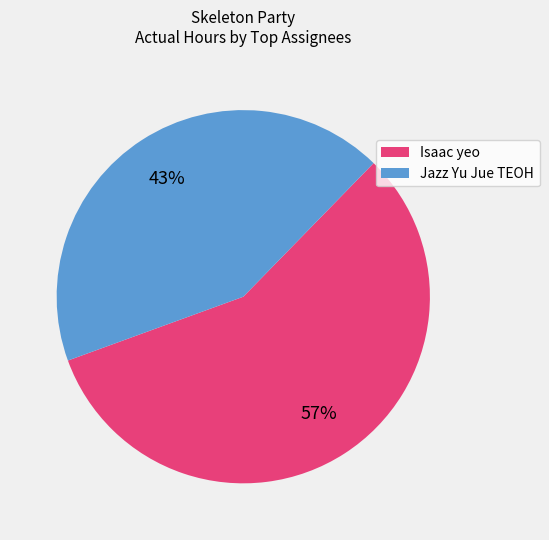

Which has a higher value, Isaac yeo or Jazz Yu Jue TEOH?

Isaac yeo